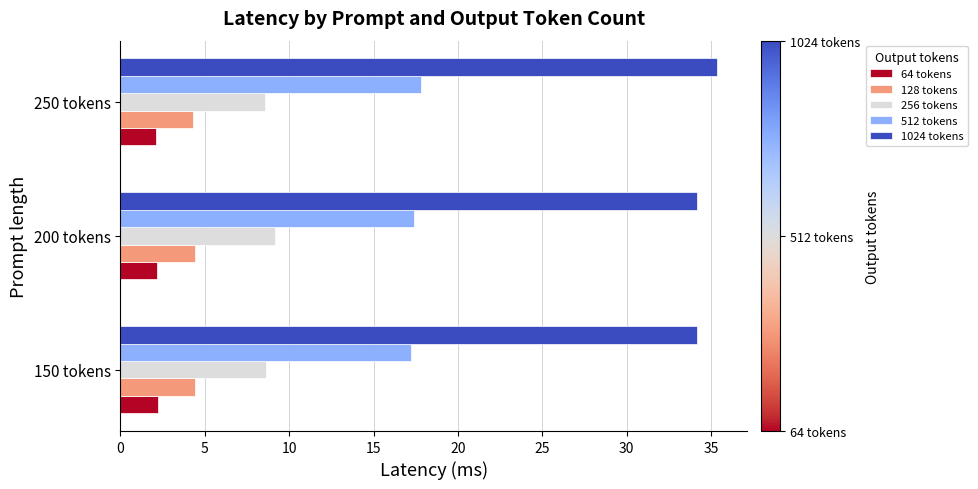

True or false: 128 tokens has a value of 3.0 at 150 tokens.

False